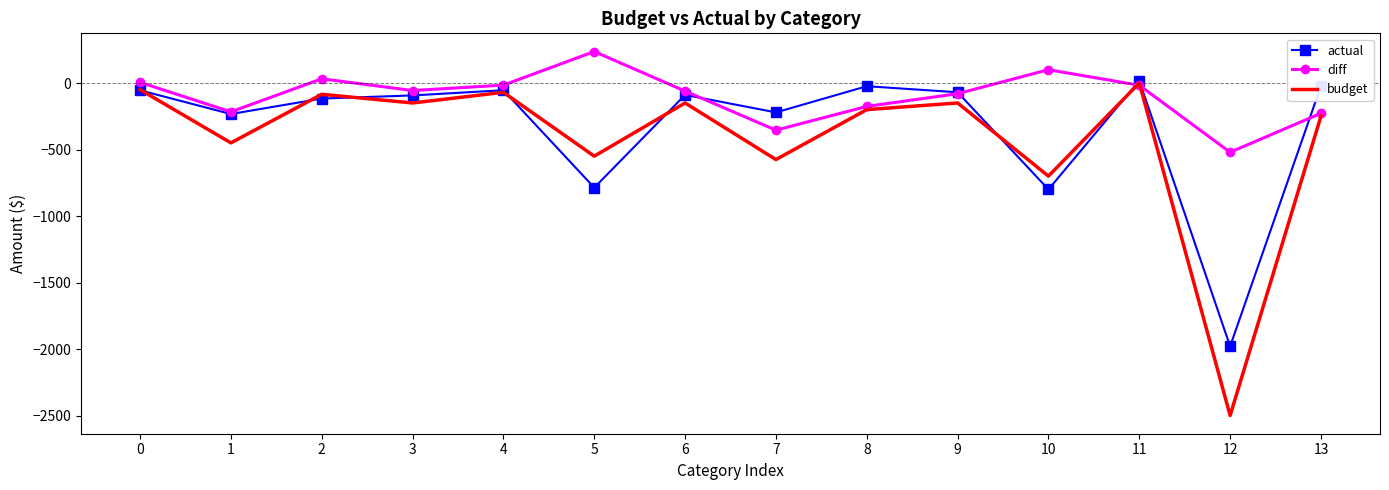

Is the value of budget at 10 greater than the value of actual at 4?

No